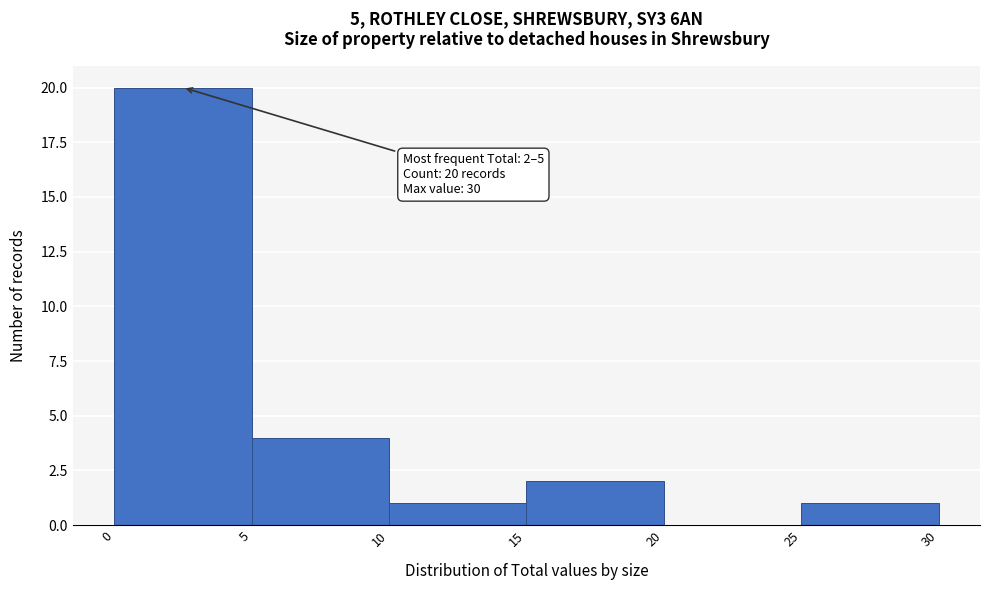

Which range on the x-axis has the tallest bar?

0 to 5